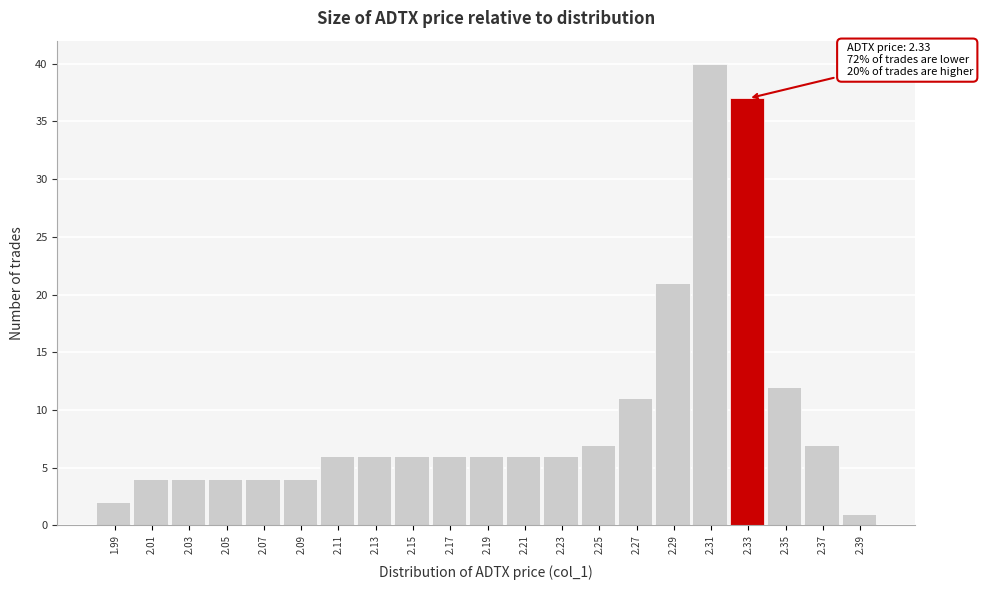

Reading right to left, transcribe all the data shown in this chart.

1	7	12	37	40	21	11	7	6	6	6	6	6	6	6	4	4	4	4	4	2